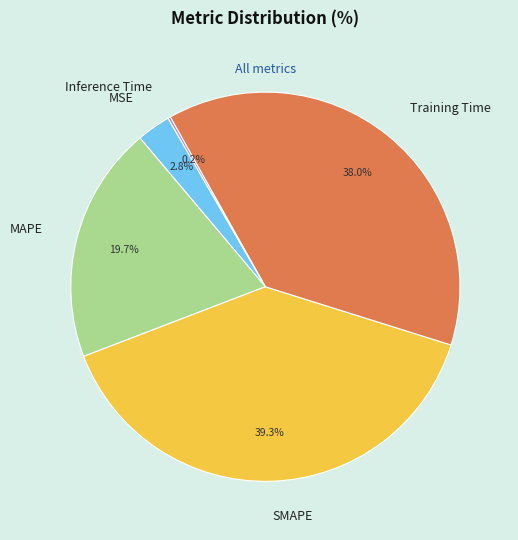

The MAPE slice represents 20% of the pie. True or false?

True